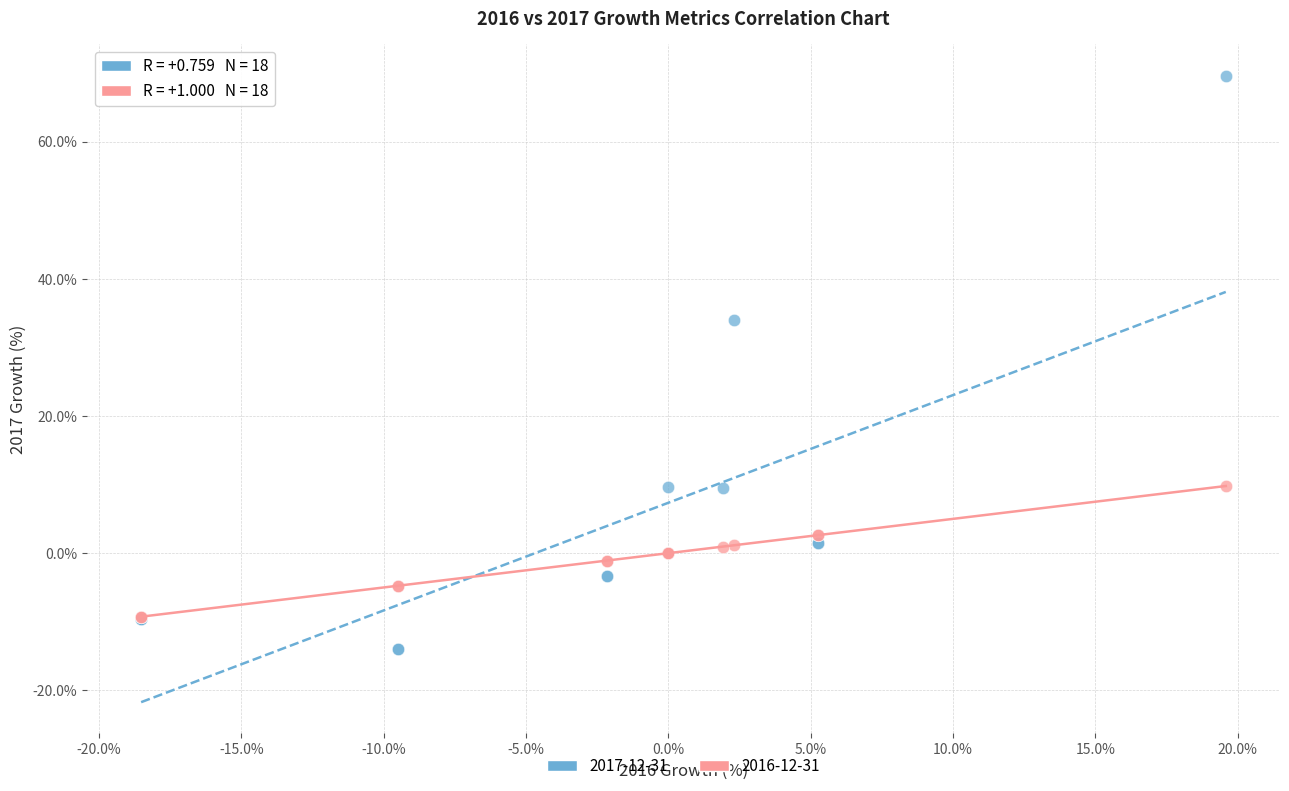

Across all series, what Y value is closest to 27?

33.9